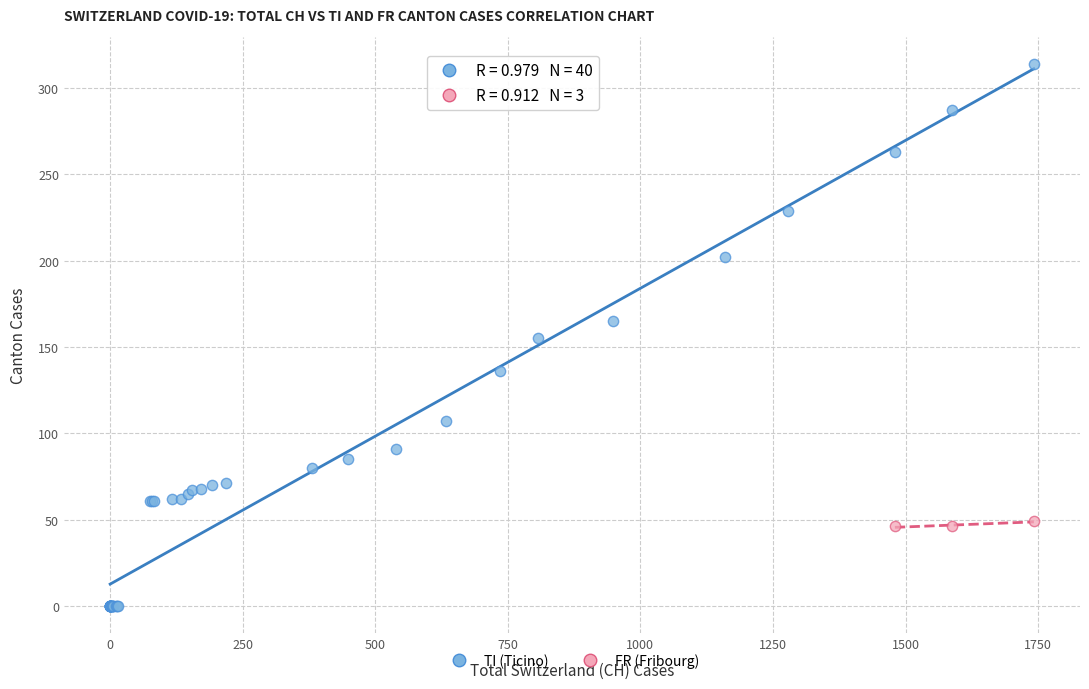

Which series has the widest spread of Y values?

TI (Ticino)